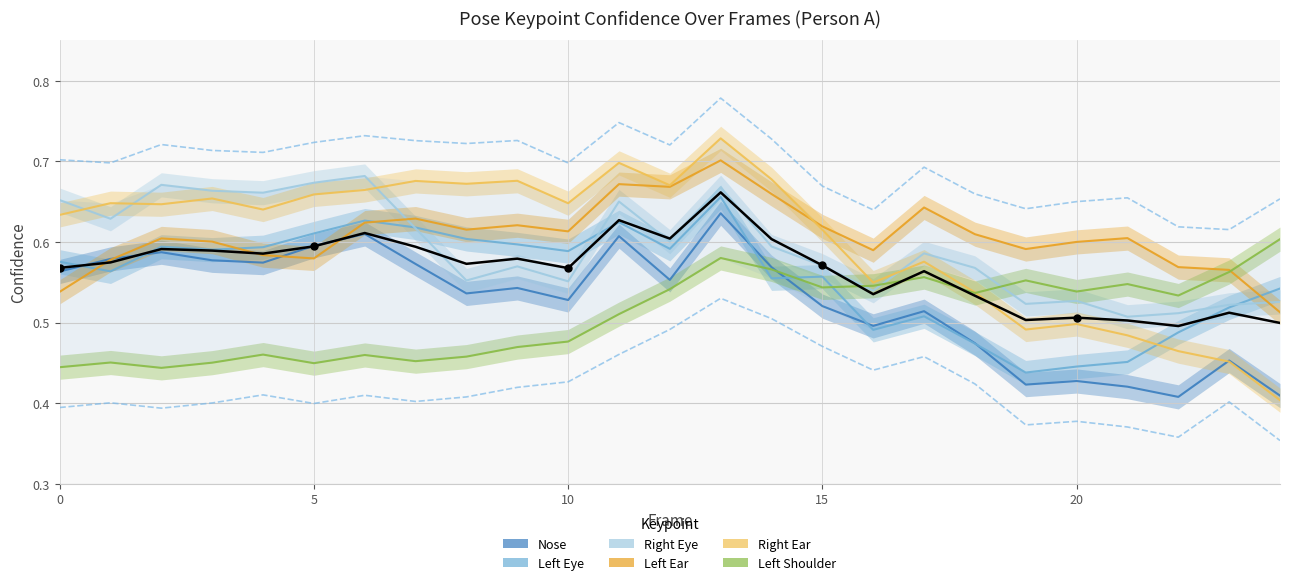

What is the total value across all series at 18?

3.2